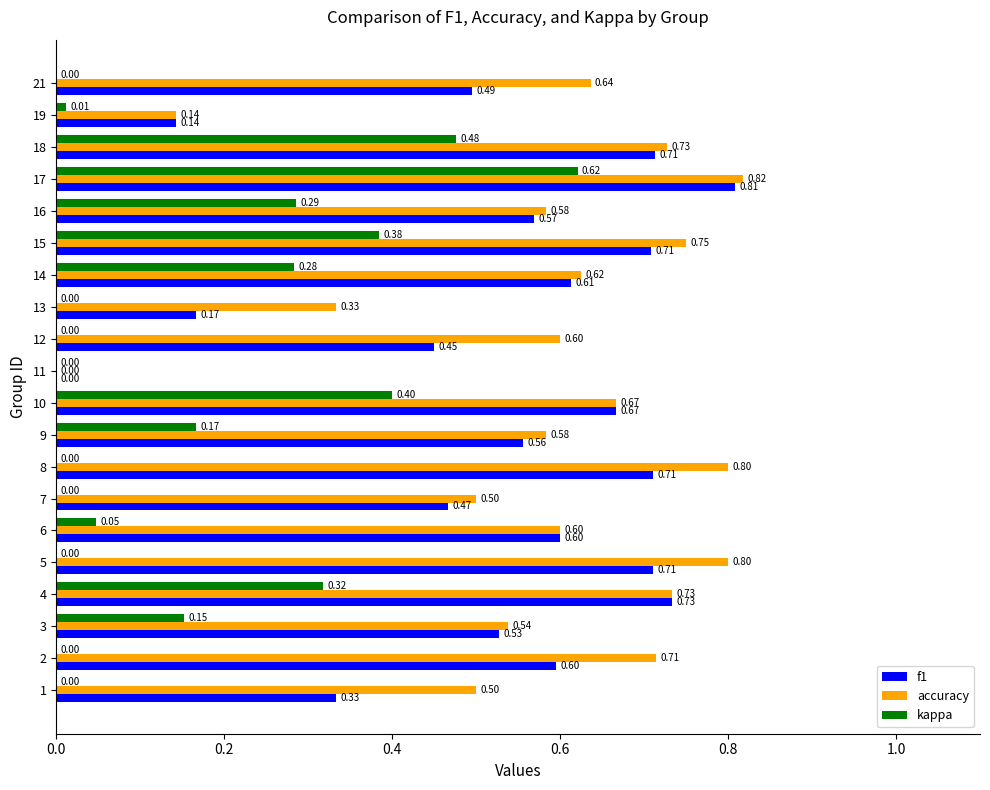

Between 1 and 16, which series saw the biggest shift?

kappa